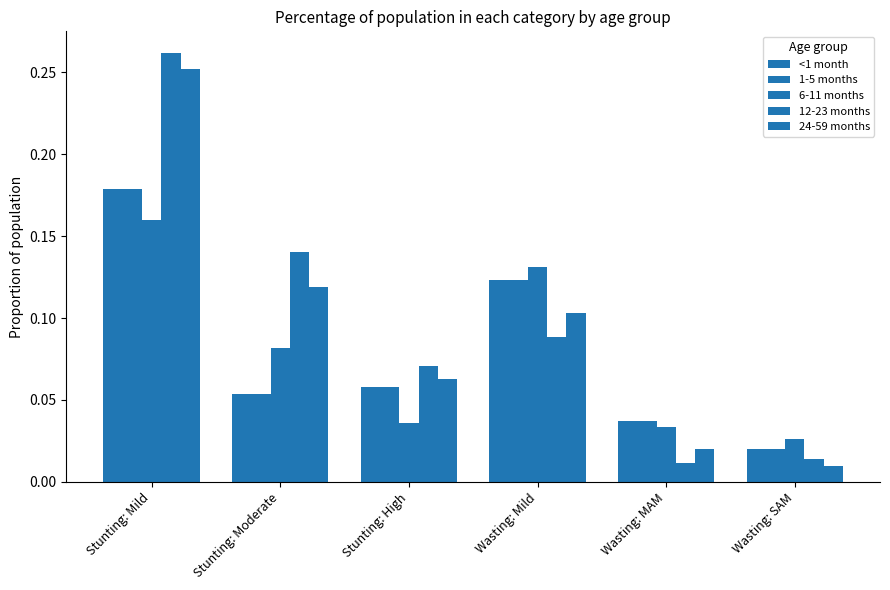

Where is <1 month nearest to the value 0?

Wasting: SAM